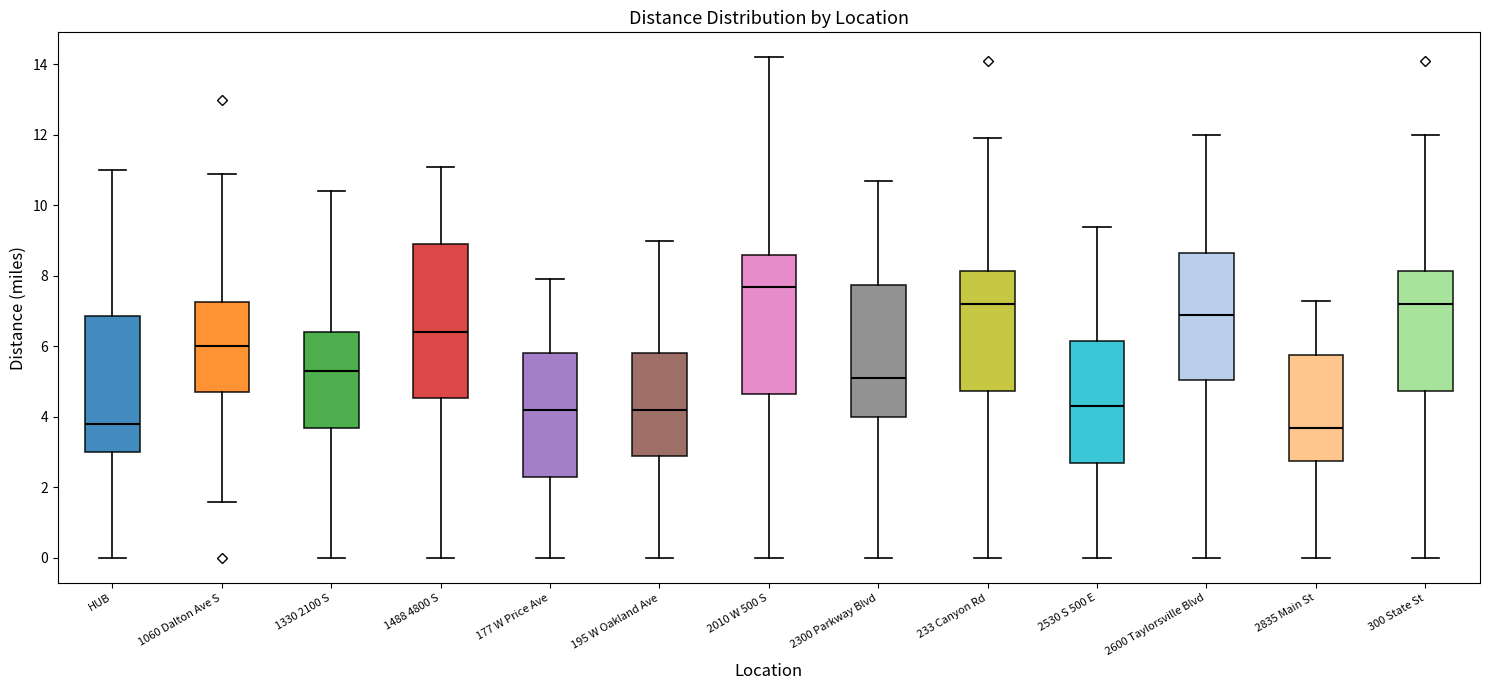

Which box's median line is the highest?

2010 W 500 S